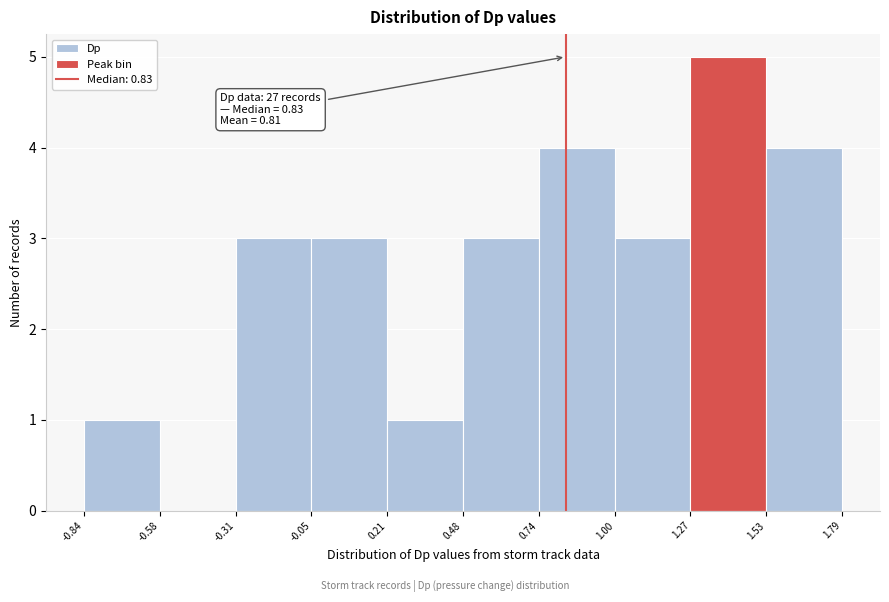

Which range on the x-axis has the tallest bar?

1.27 to 1.53